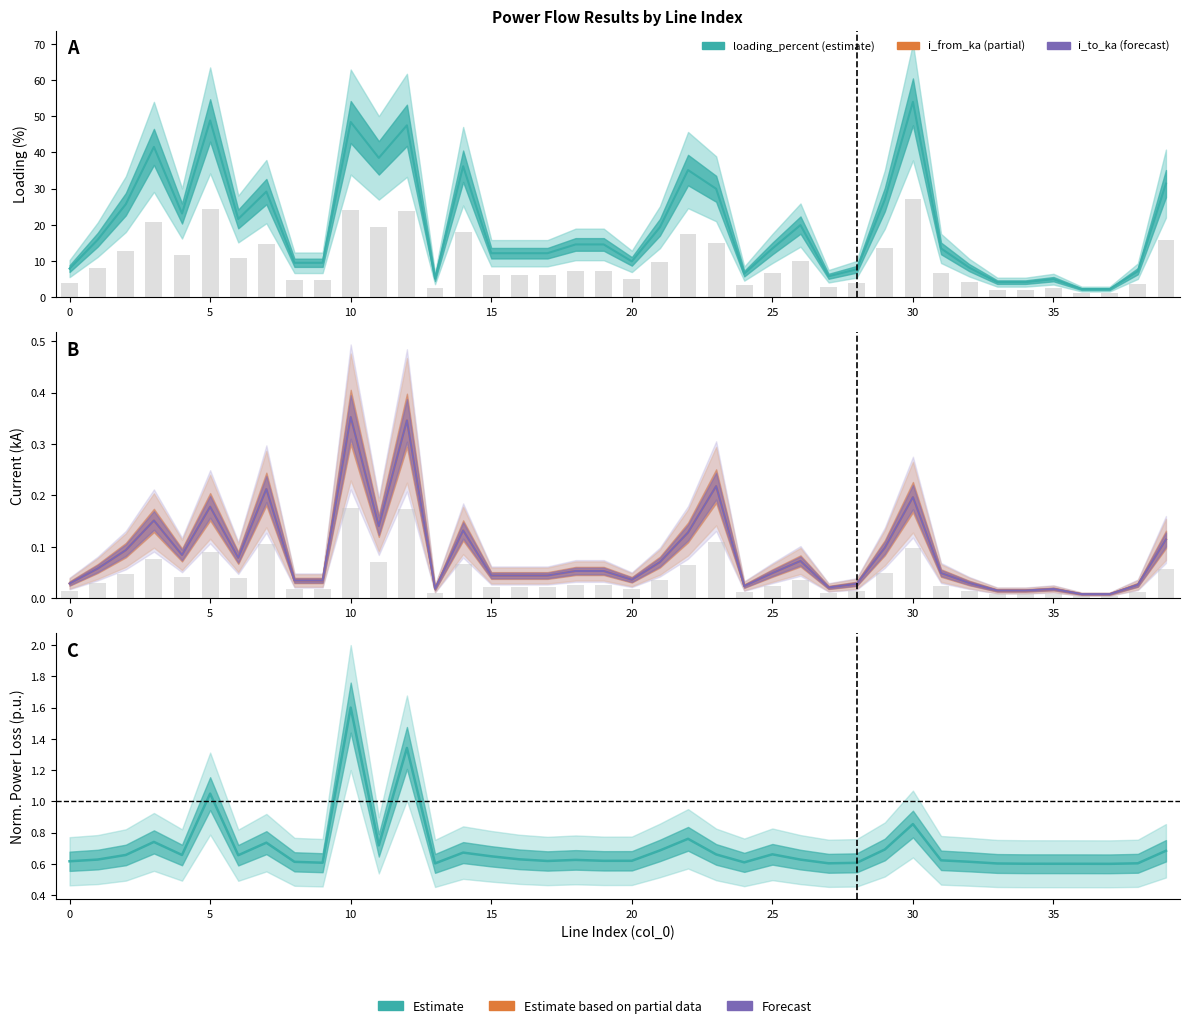

Which category has the lowest value across all series?

36